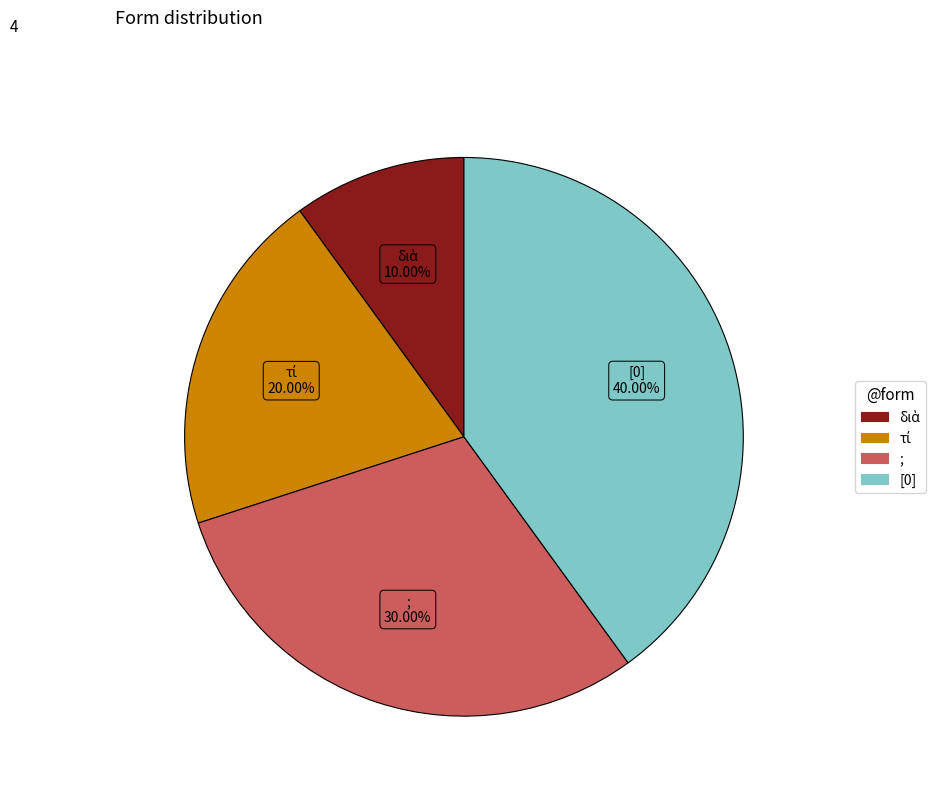

To the nearest percent, what is the average slice percentage?

25%